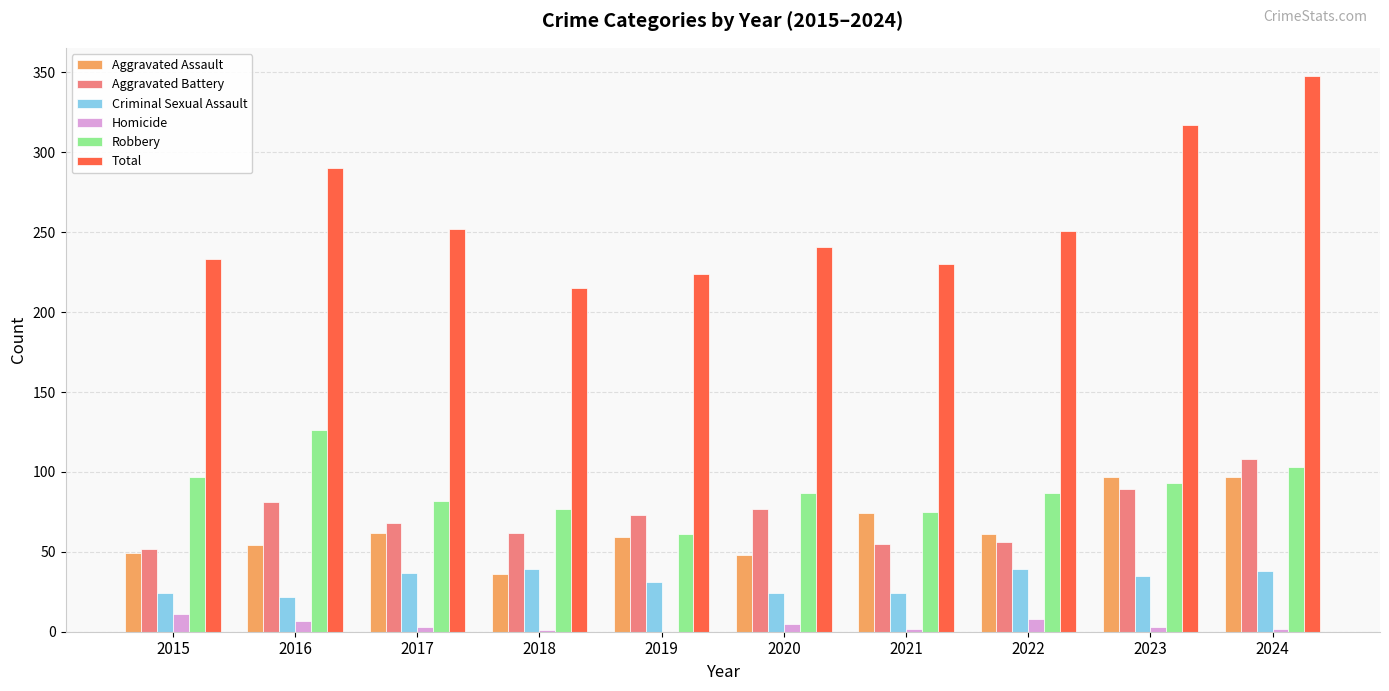

What is the sum of all Aggravated Battery values?

721